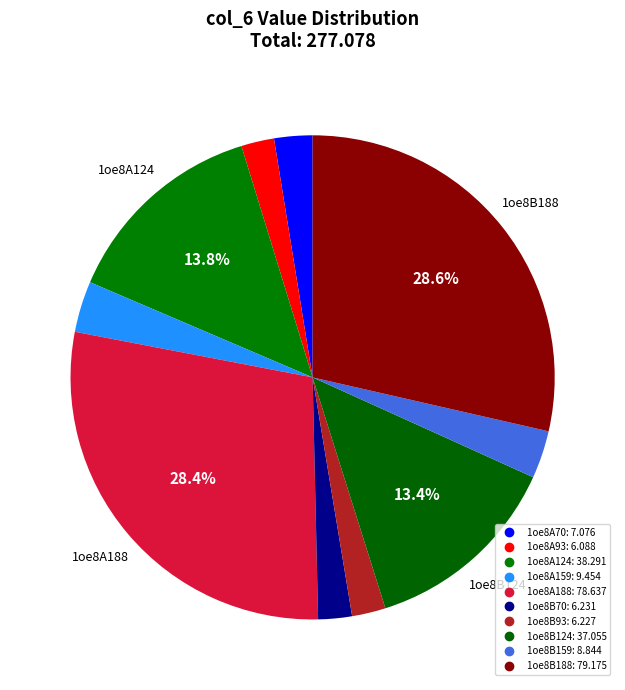

Rank the categories by value from highest to lowest.

1oe8B188, 1oe8A188, 1oe8A124, 1oe8B124, 1oe8A159, 1oe8B159, 1oe8A70, 1oe8B70, 1oe8B93, 1oe8A93